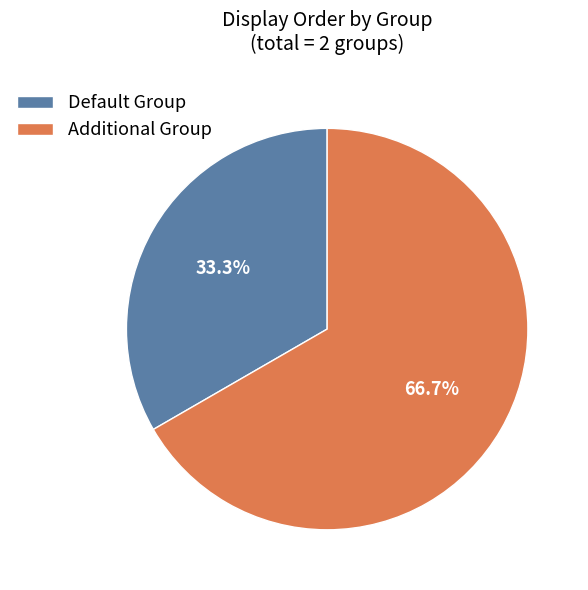

Which category has the smallest portion of the pie?

Default Group